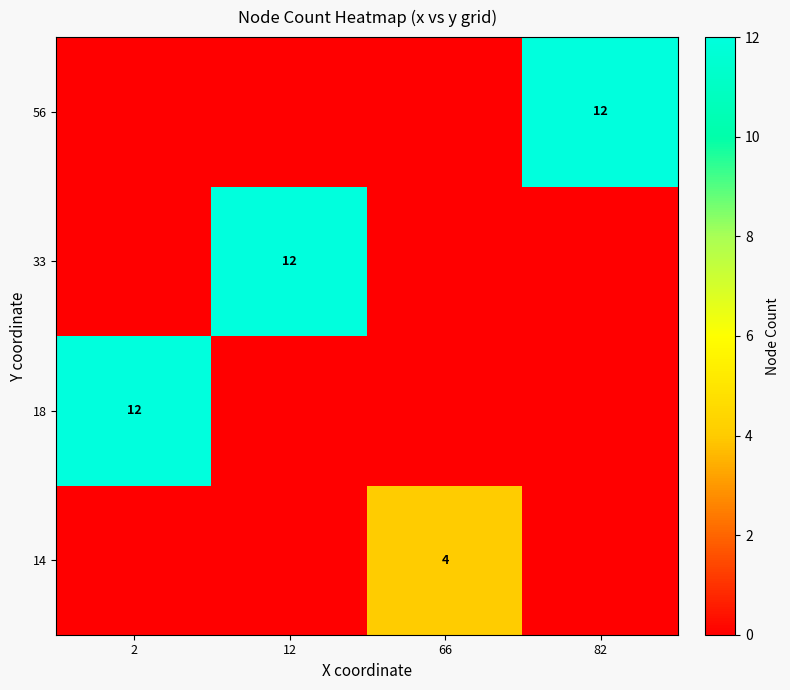

Is it true that 33 equals 17 at 12?

False